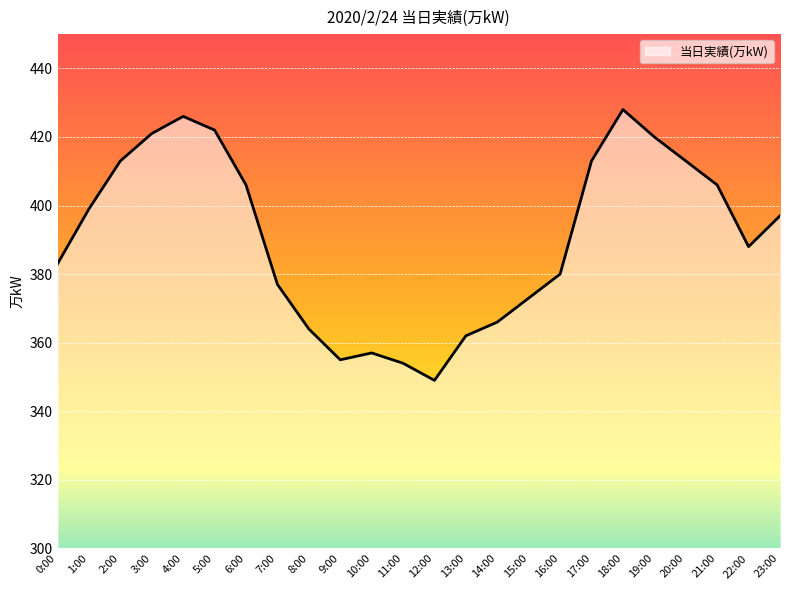

Reading right to left, transcribe all the data shown in this chart.

397	388	406	413	420	428	413	380	373	366	362	349	354	357	355	364	377	406	422	426	421	413	399	383